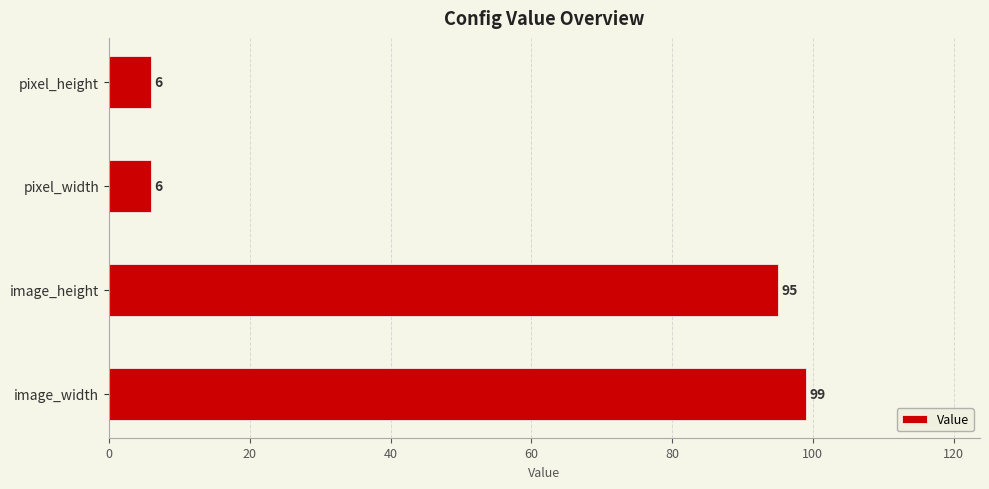

How many bars are there in total?

4